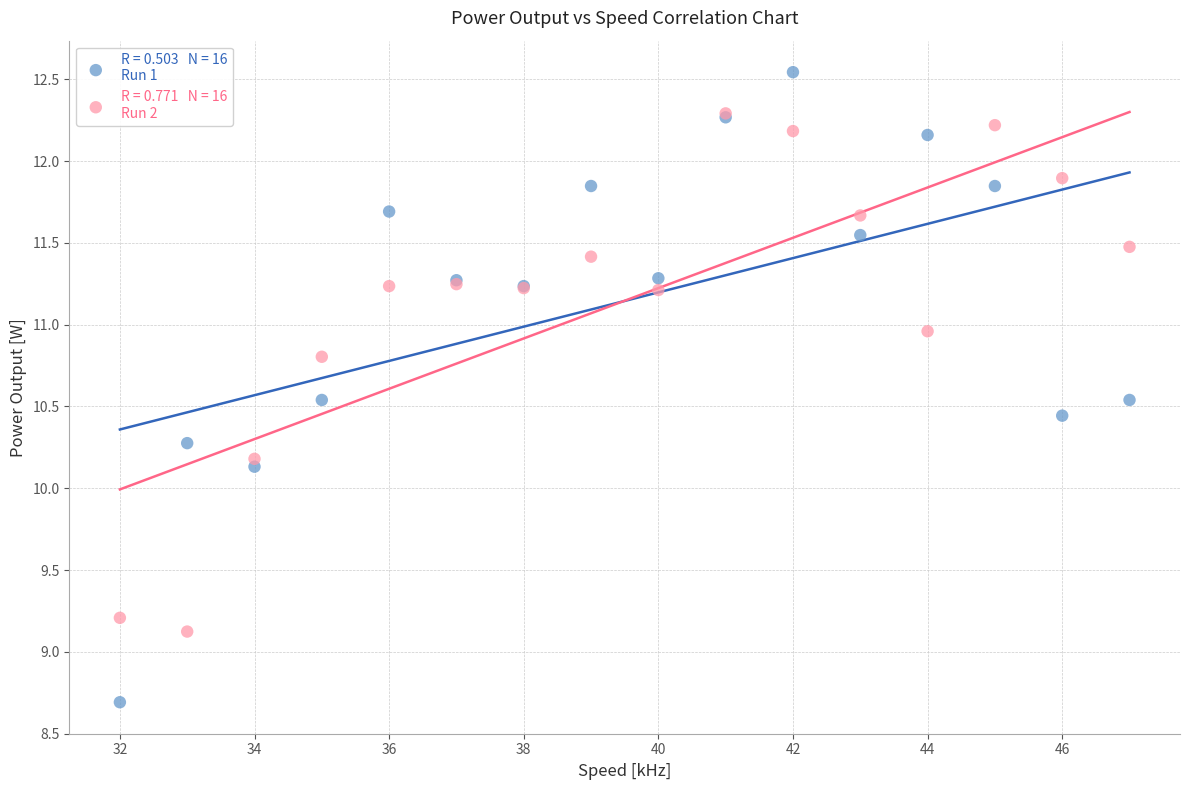

Across all series, what Y value is closest to 10?

10.1